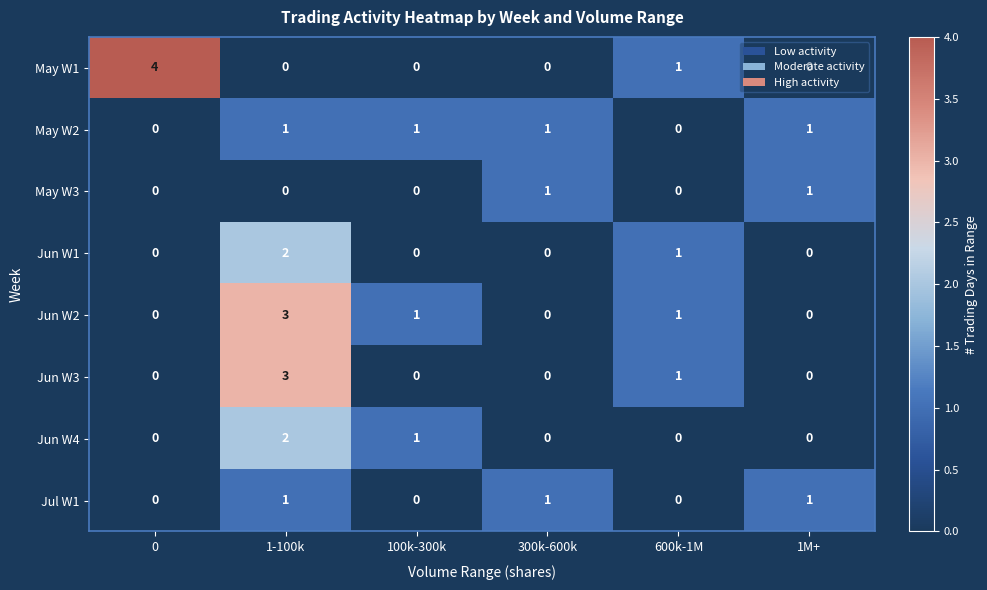

At which category is the sum across all series the highest?

1-100k